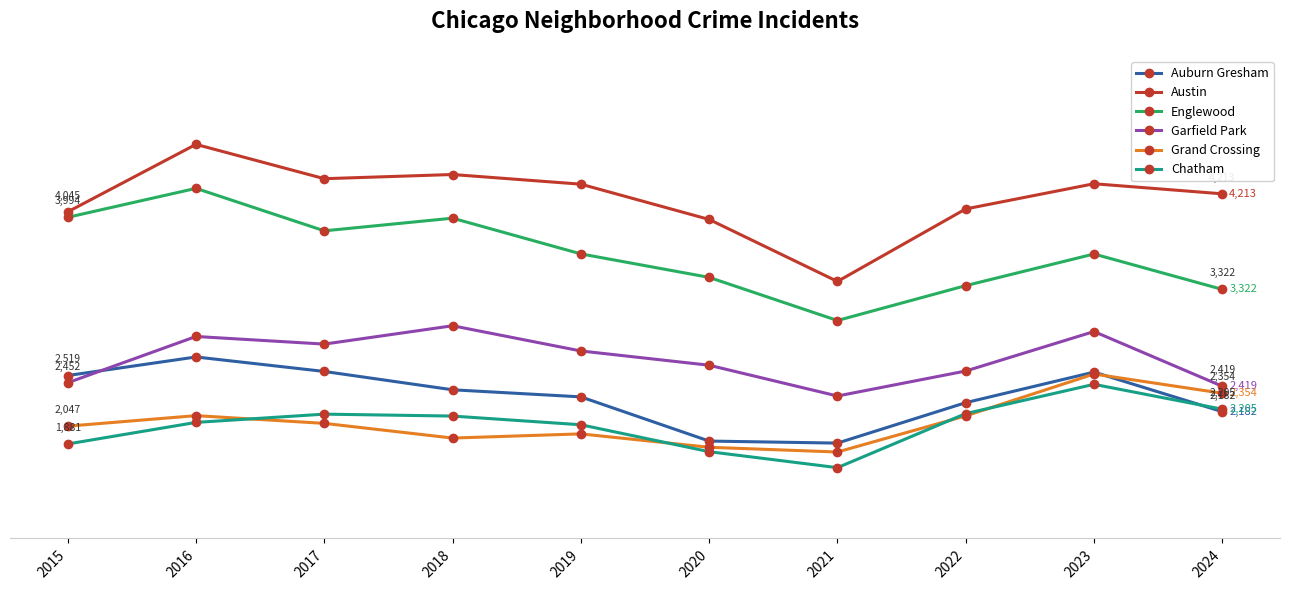

Is this an area chart (filled region under the line)?

No